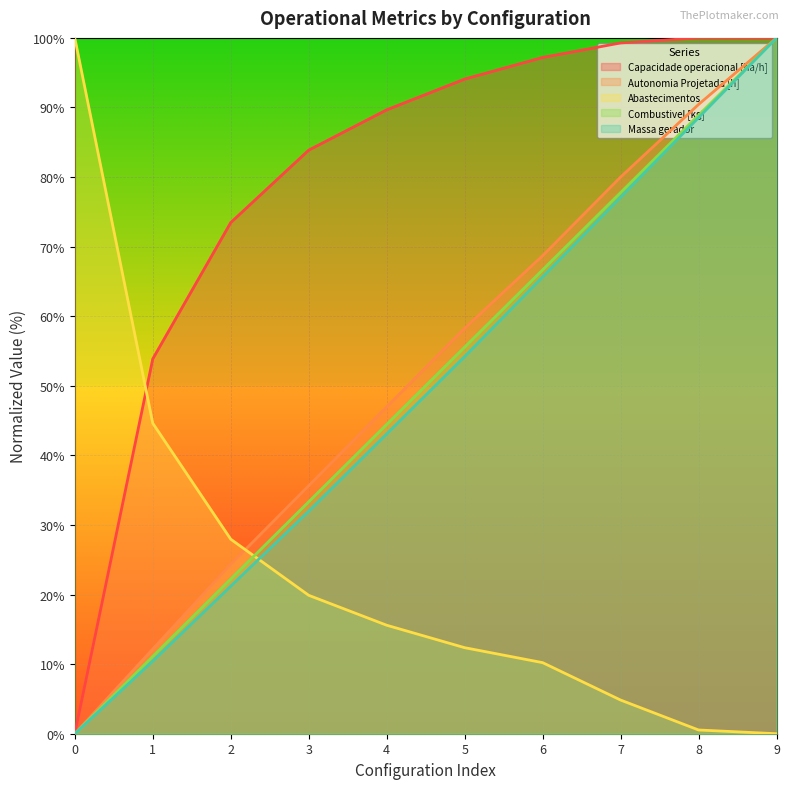

The Massa gerador series shows 29.4 at 2. True or false?

False